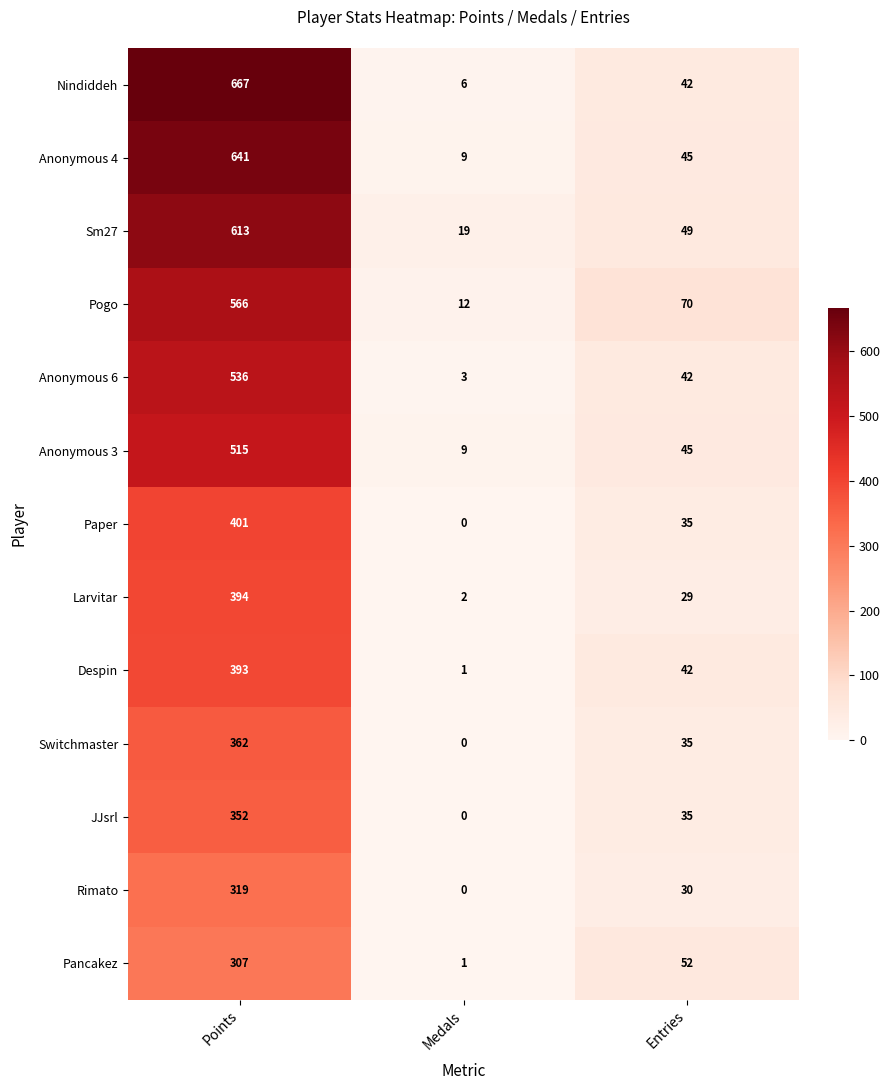

Which series changed the most between Medals and Entries?

Pogo